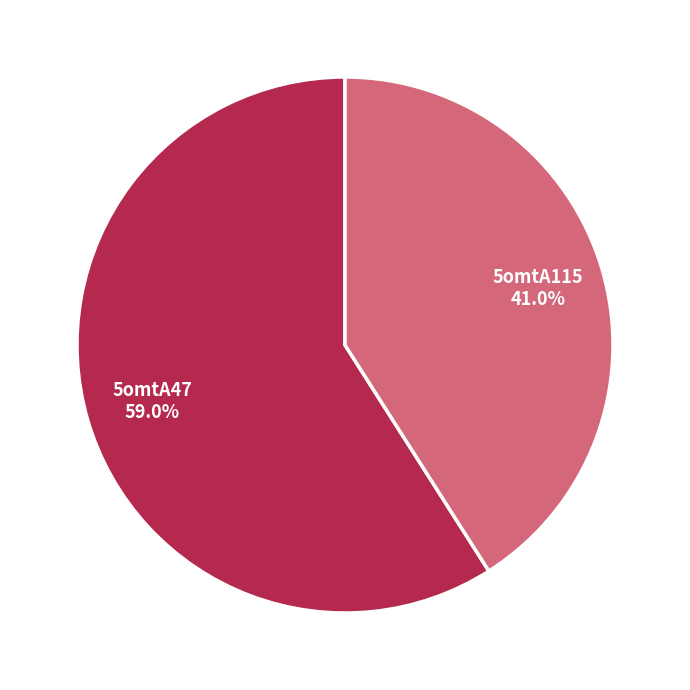

Does any single category account for the majority?

Yes